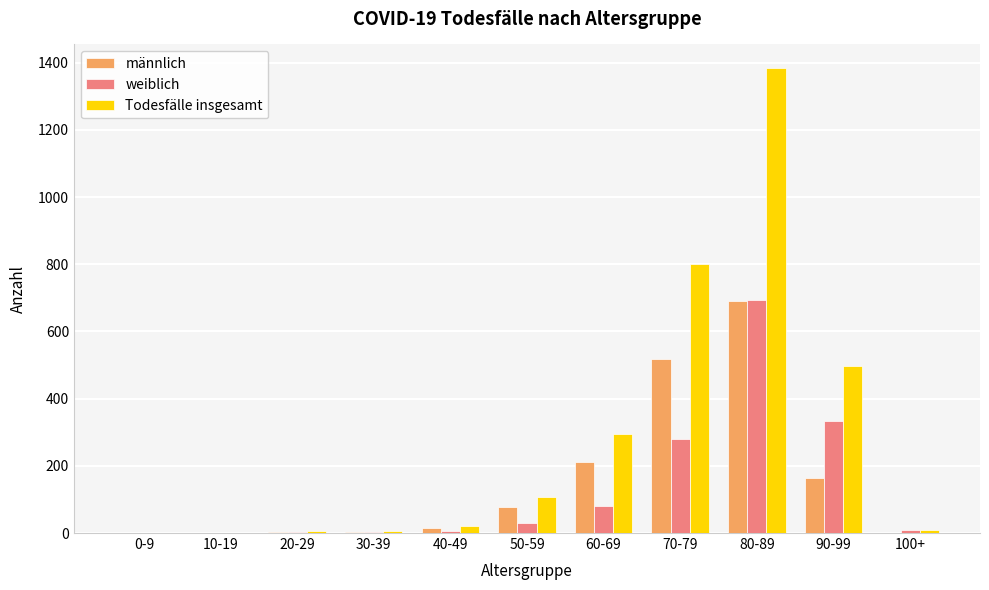

Between 10-19 and 50-59, which series saw the biggest shift?

Todesfälle insgesamt